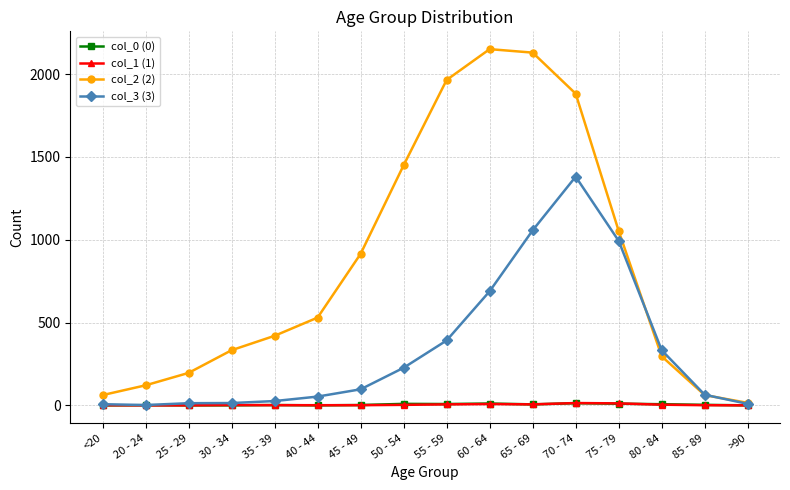

Which series has the largest range (max minus min)?

col_2 (2)